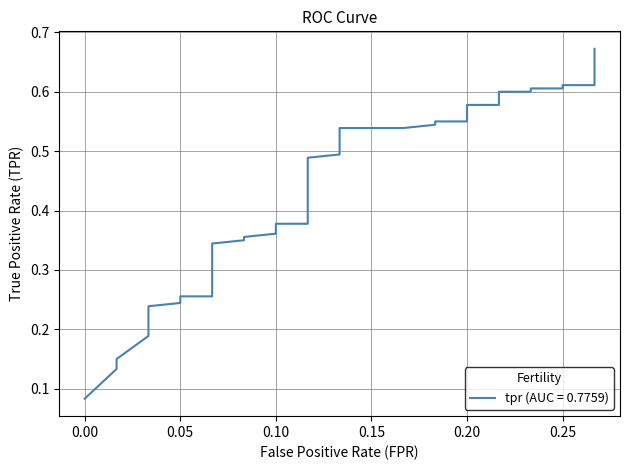

What is the minimum value shown in the chart?

0.1